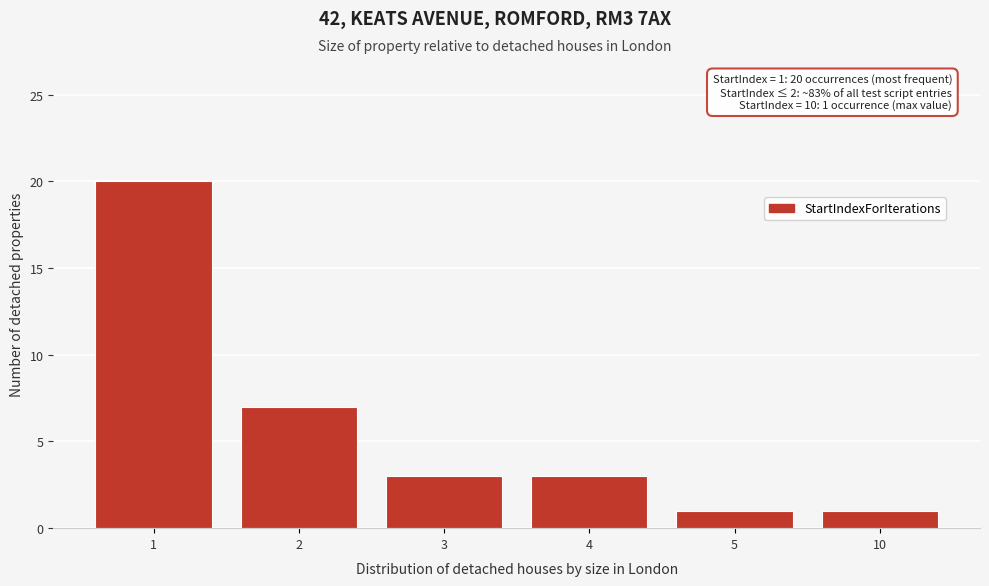

Reading left to right, list all the values displayed in this chart.

20	7	3	3	1	1